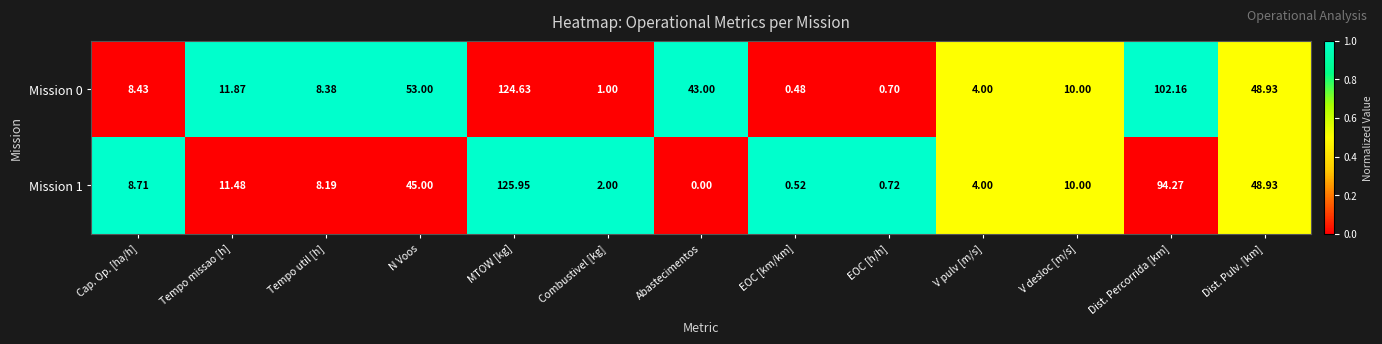

At which label does Mission 1 reach its minimum?

Abastecimentos